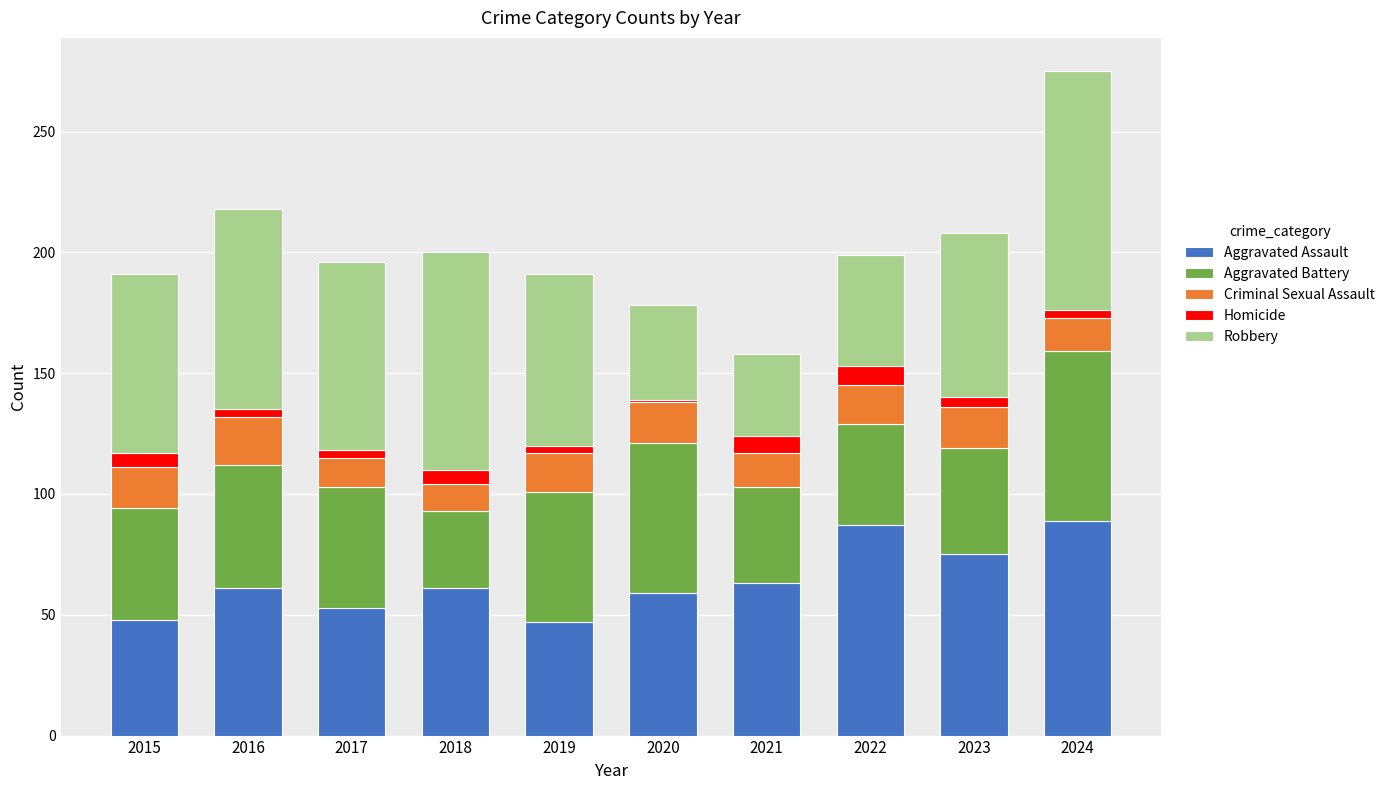

What is the difference between the maximum and minimum values in the Aggravated Assault series?

42